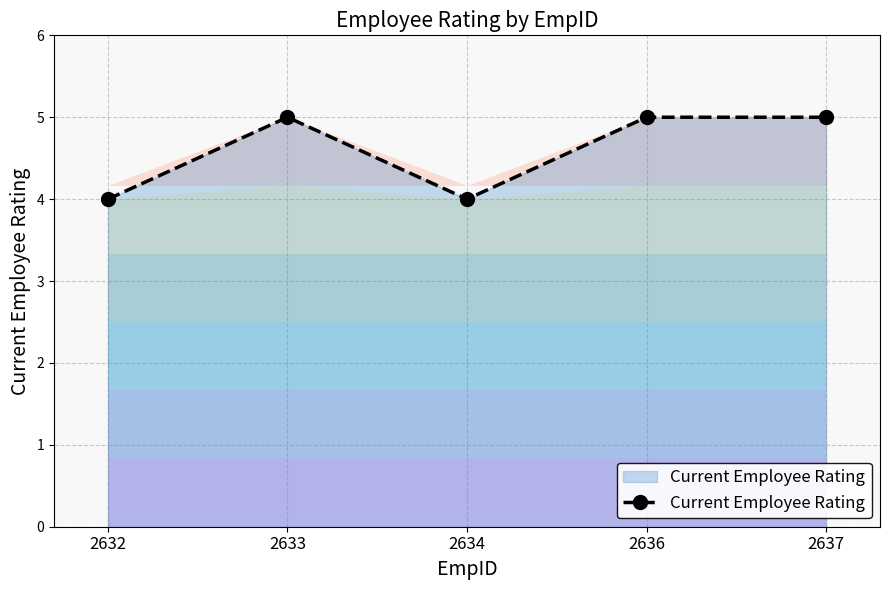

How many categories are shown in the chart?

5